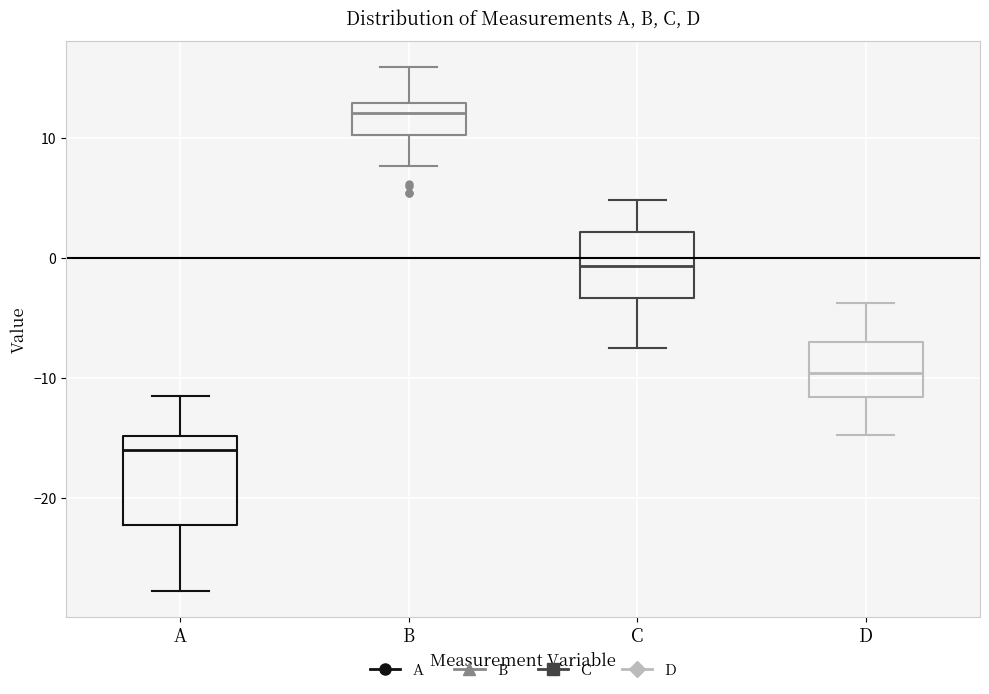

Reading left to right, read every box against the y-axis: the position of its median line, the range the box covers, and the ends of its whiskers. The values are not printed on the chart, so give them approximately, as read against the axis.

A: median -16, box -22 to -15, whiskers -28 to -11
B: median 12, box 10 to 13, whiskers 8 to 16
C: median -1, box -3 to 2, whiskers -8 to 5
D: median -10, box -12 to -7, whiskers -15 to -4